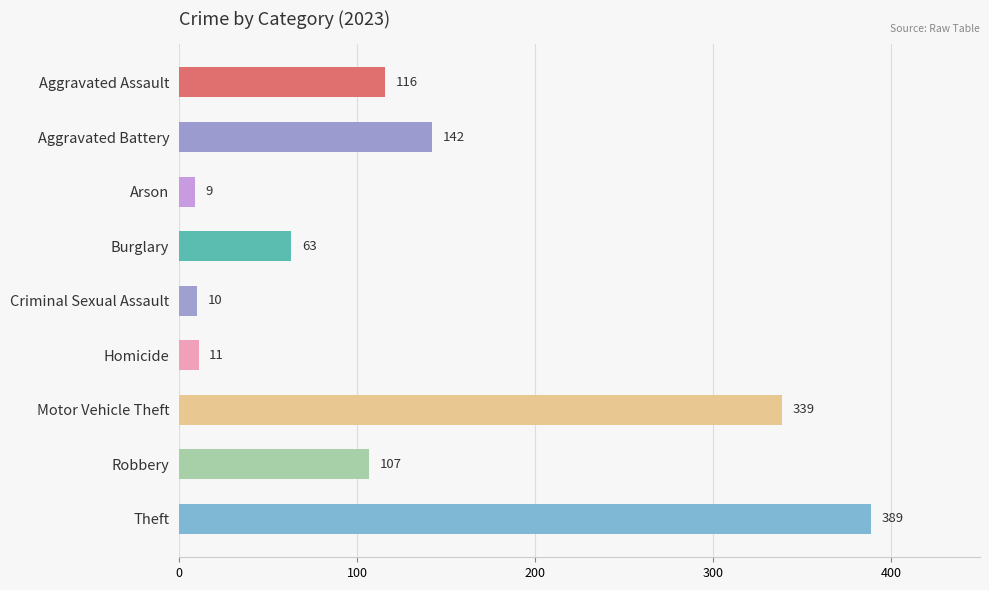

What value does the data have at Aggravated Assault?

116